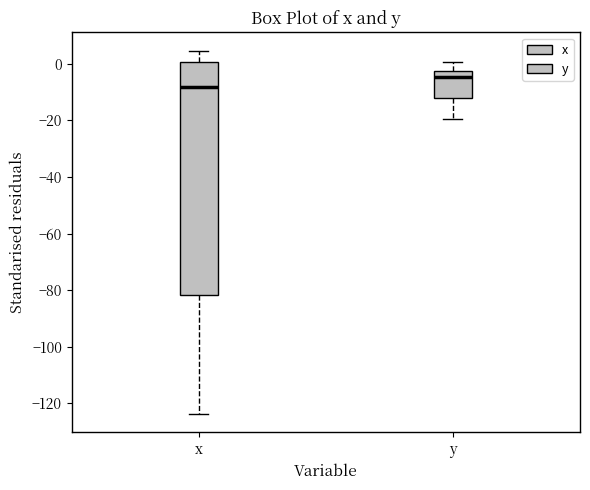

Which box is the tallest, from its lower edge to its upper edge?

x